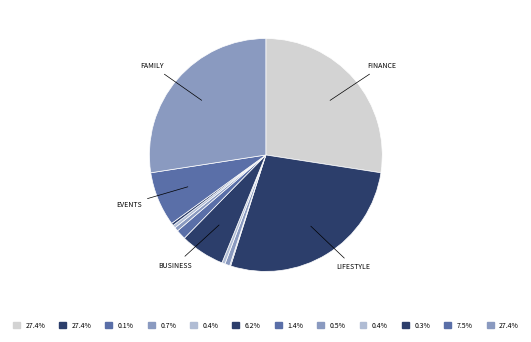

How many segments does this pie chart have?

12